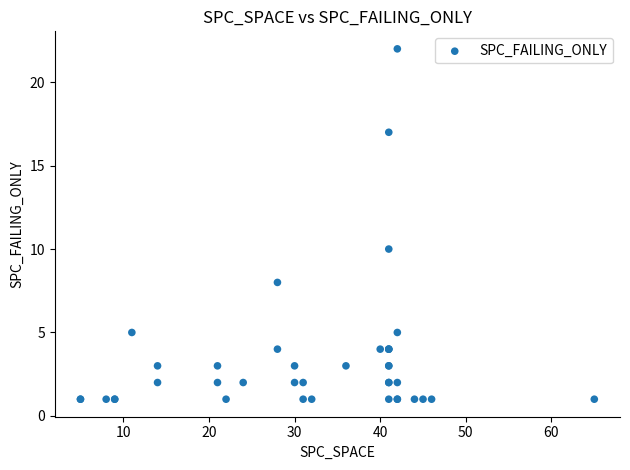

What Y value in the scatter plot is closest to 11?

10